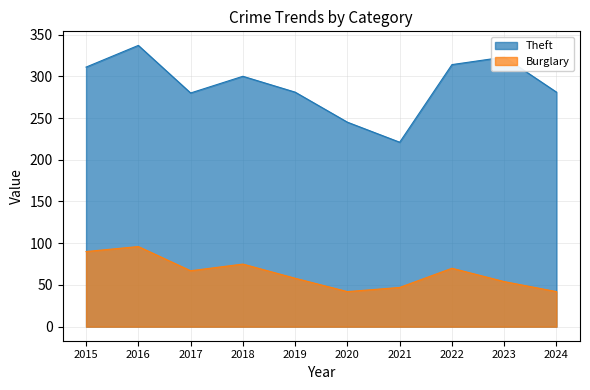

What is the sum of all Theft values?

2893